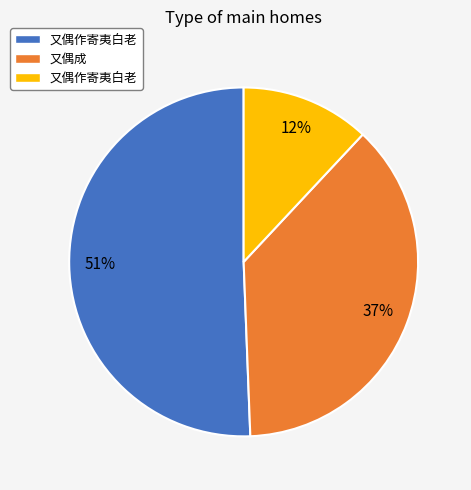

To the nearest percent, what is the average slice percentage?

33%